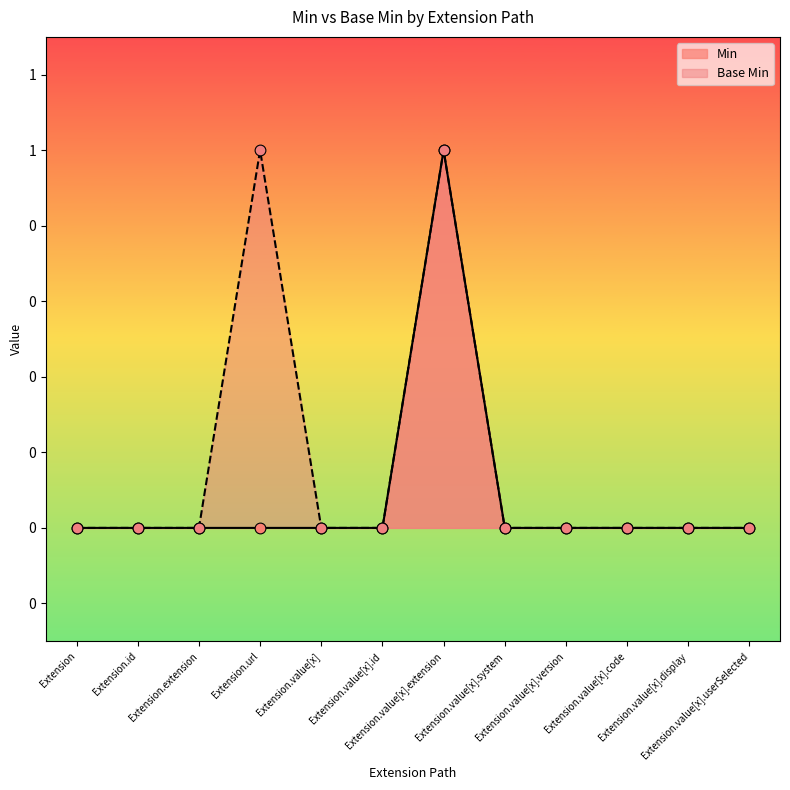

Which series has the largest total across all categories?

Base Min